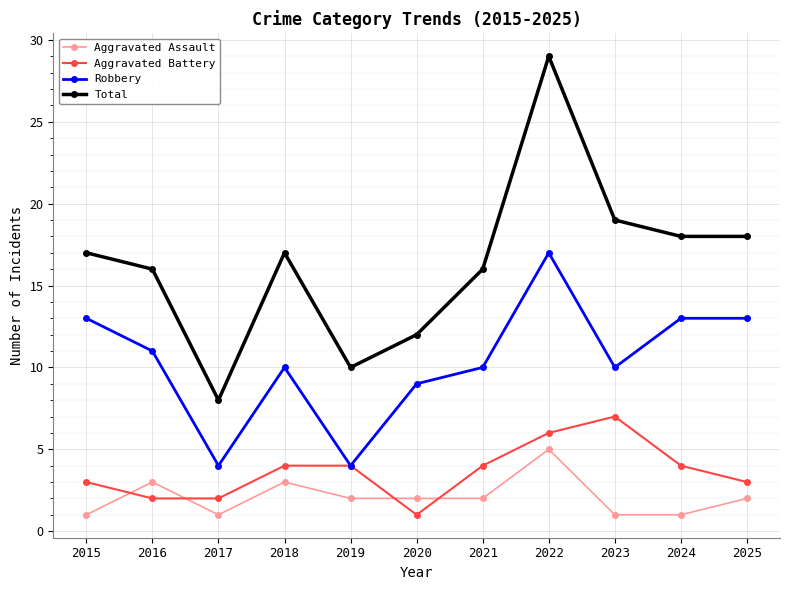

Reading left to right, extract all data points from this chart.

Aggravated Assault: 1	3	1	3	2	2	2	5	1	1	2
Aggravated Battery: 3	2	2	4	4	1	4	6	7	4	3
Robbery: 13	11	4	10	4	9	10	17	10	13	13
Total: 17	16	8	17	10	12	16	29	19	18	18